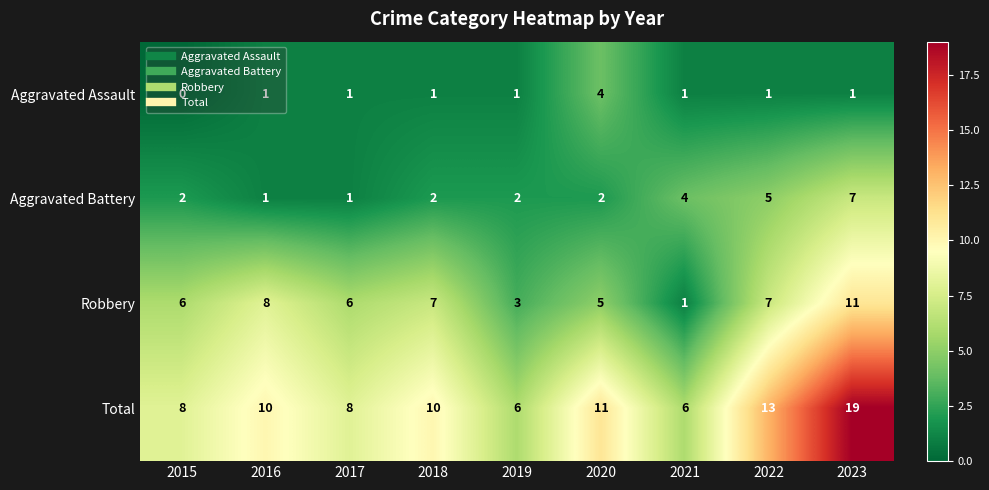

What is the difference between the second highest and second lowest values in the Aggravated Battery series?

4